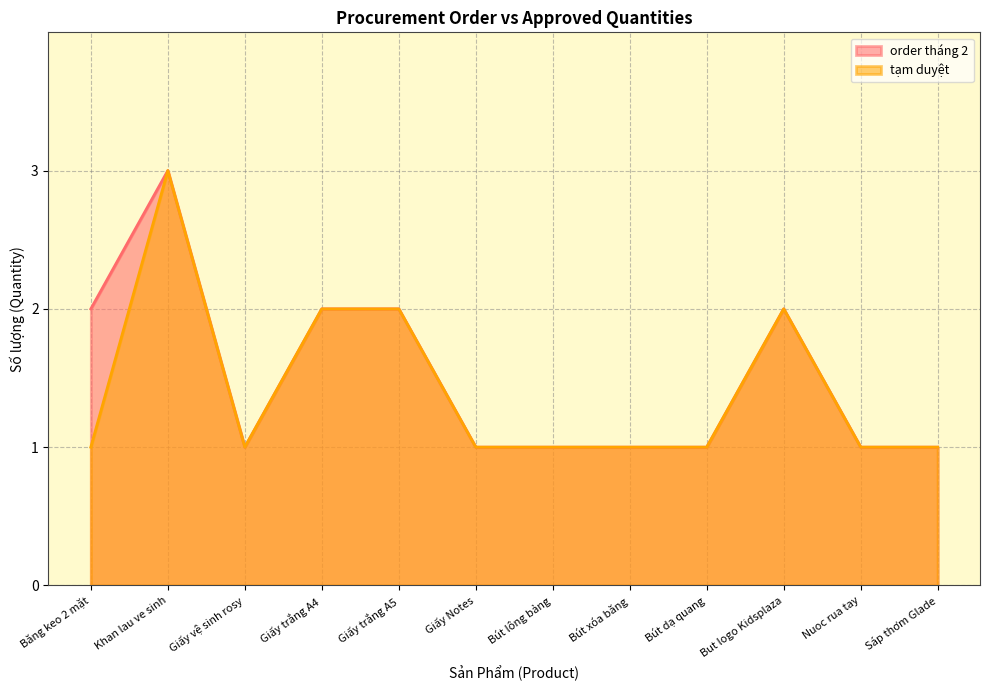

What is the difference between the second highest and second lowest values in the order tháng 2 series?

1